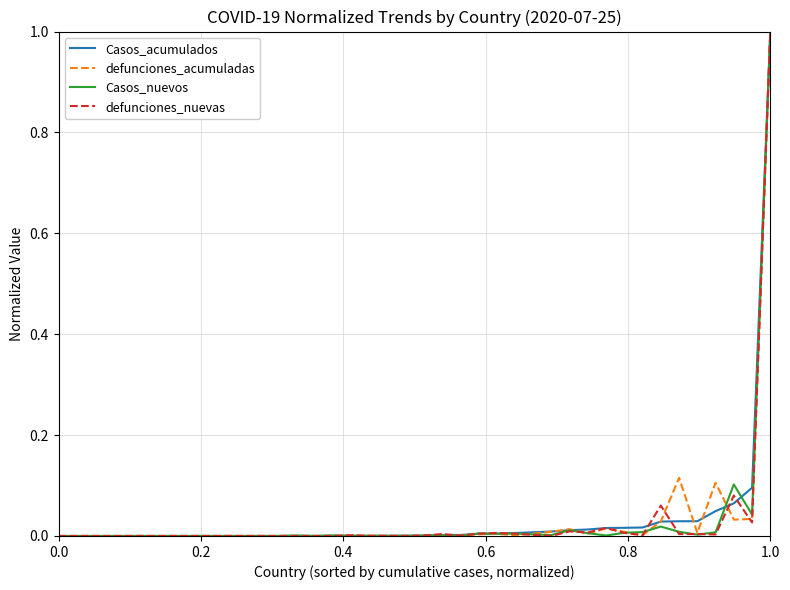

What is the greatest value displayed?

1.0